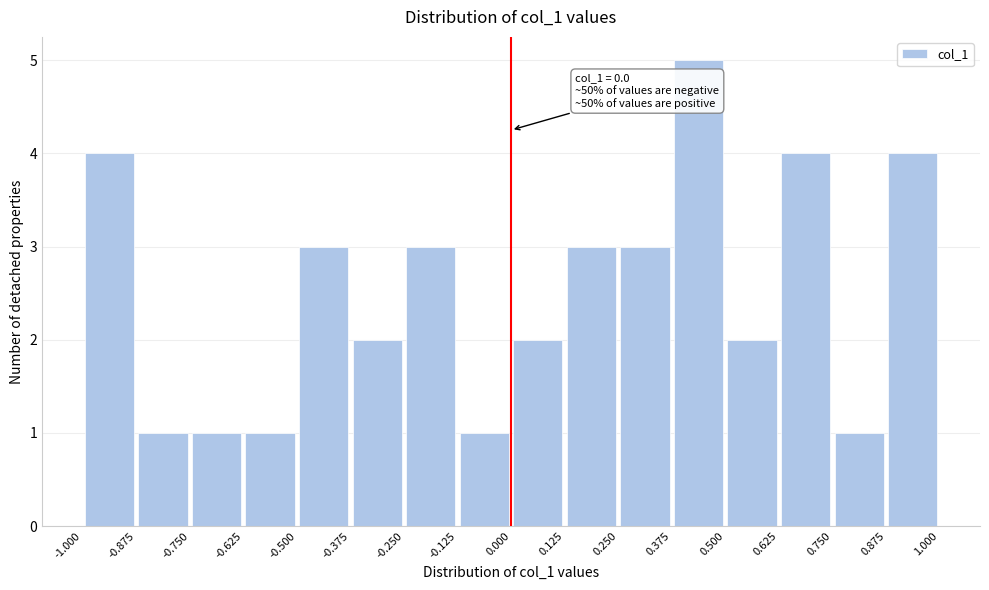

Which range on the x-axis has the tallest bar?

0.375 to 0.500